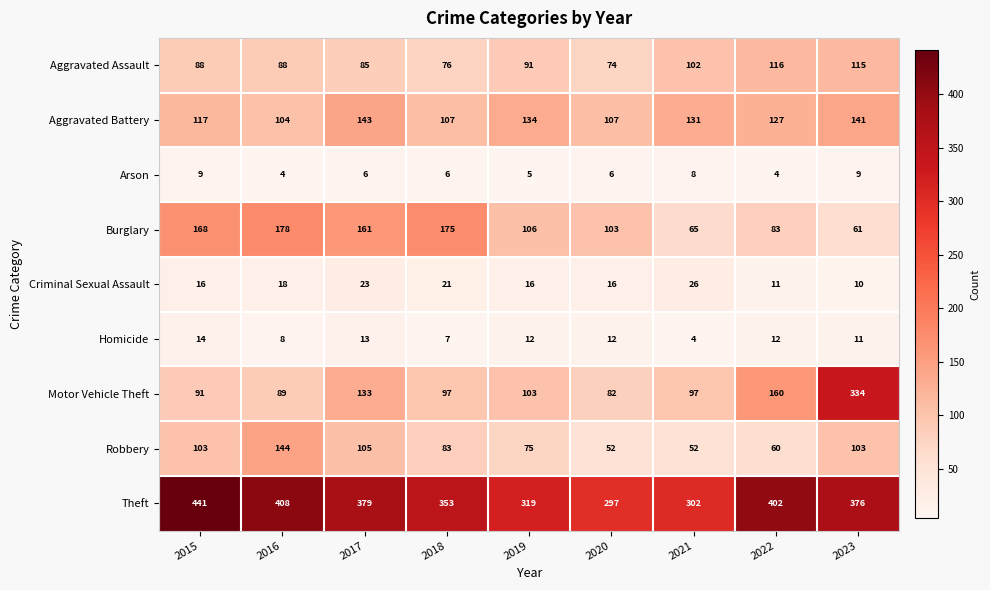

At how many categories does at least one series exceed 375?

5